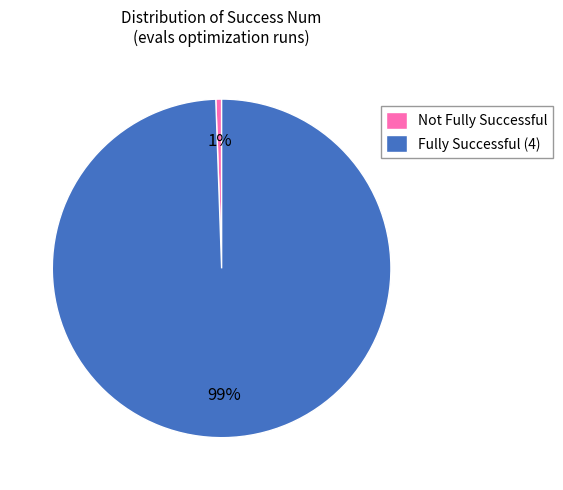

The Not Fully Successful slice represents 1% of the pie. True or false?

True